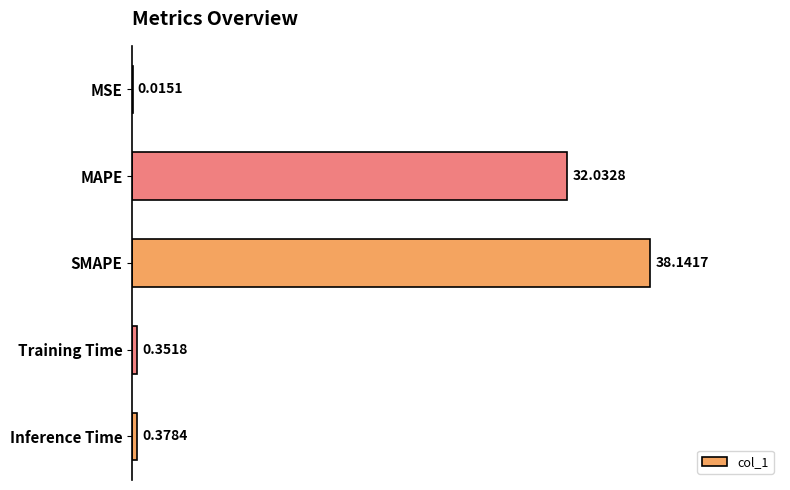

Which category has the highest value across all series?

SMAPE